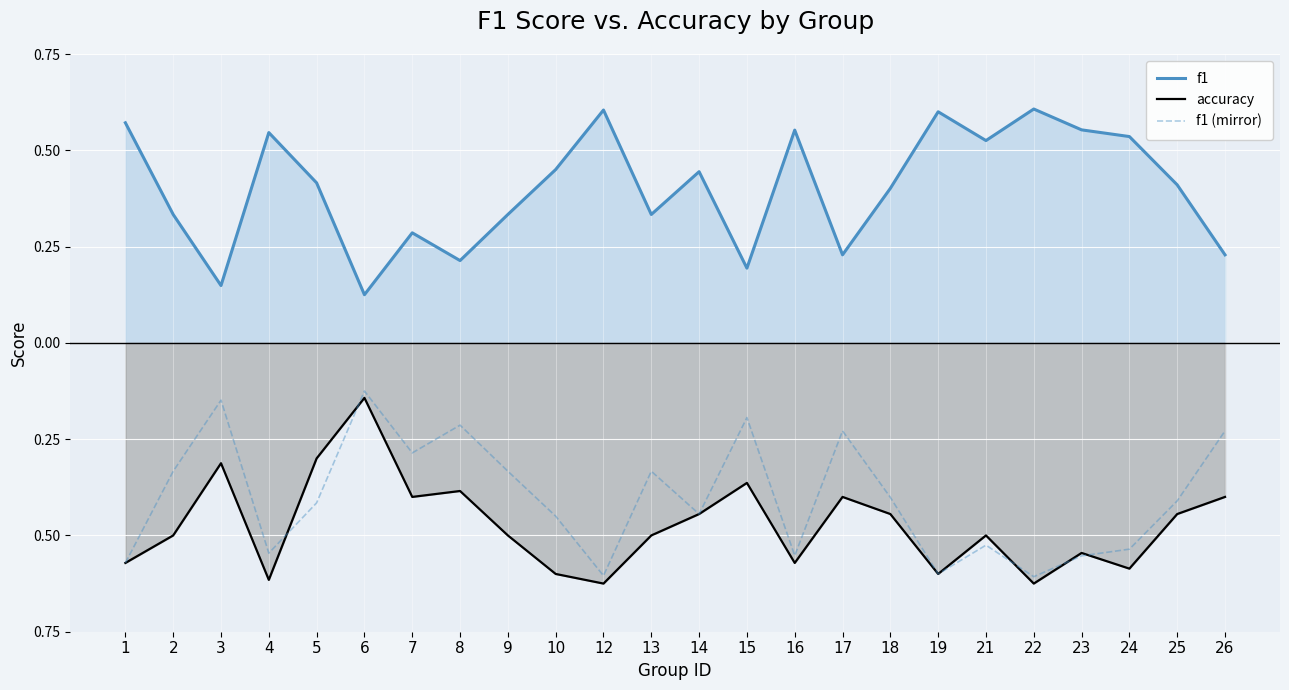

Is it true that accuracy equals -0.6 at 7?

False